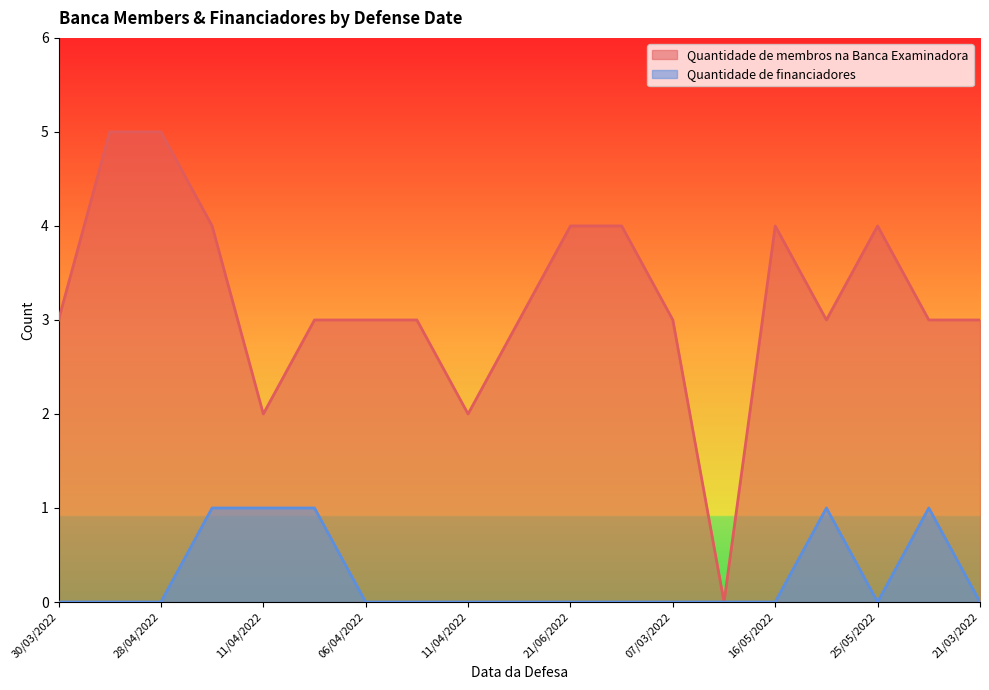

What is the sum of all Quantidade de membros na Banca Examinadora values?

61